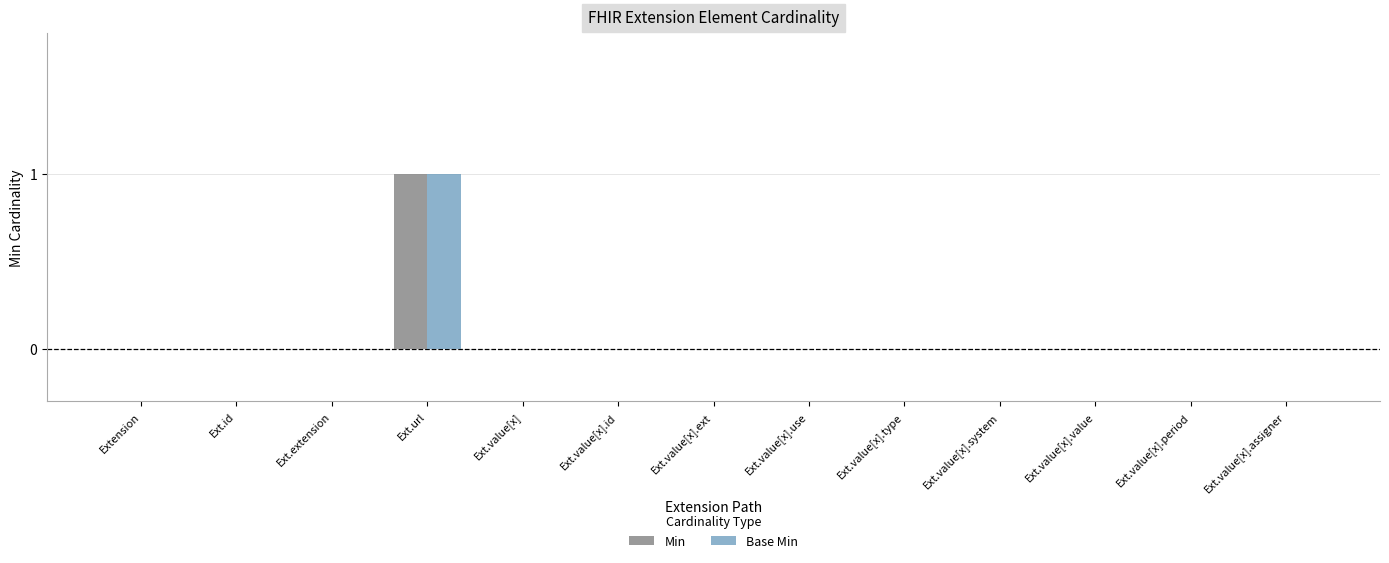

Reading left to right, list all the values displayed in this chart.

Min: Extension=0	Ext.id=0	Ext.extension=0	Ext.url=1	Ext.value[x]=0	Ext.value[x].id=0	Ext.value[x].ext=0	Ext.value[x].use=0	Ext.value[x].type=0	Ext.value[x].system=0	Ext.value[x].value=0	Ext.value[x].period=0	Ext.value[x].assigner=0
Base Min: Extension=0	Ext.id=0	Ext.extension=0	Ext.url=1	Ext.value[x]=0	Ext.value[x].id=0	Ext.value[x].ext=0	Ext.value[x].use=0	Ext.value[x].type=0	Ext.value[x].system=0	Ext.value[x].value=0	Ext.value[x].period=0	Ext.value[x].assigner=0